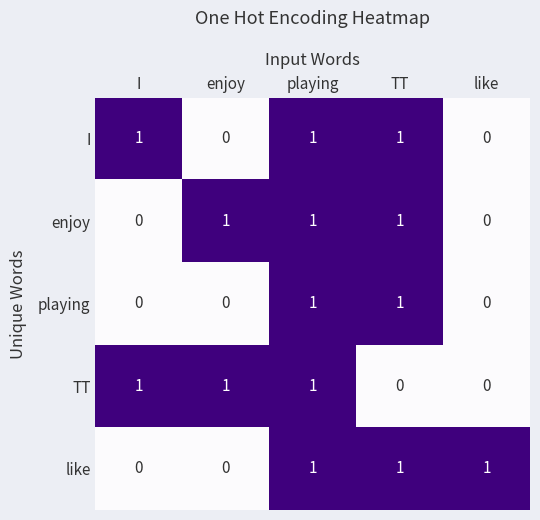

At how many categories does at least one series exceed 0?

5